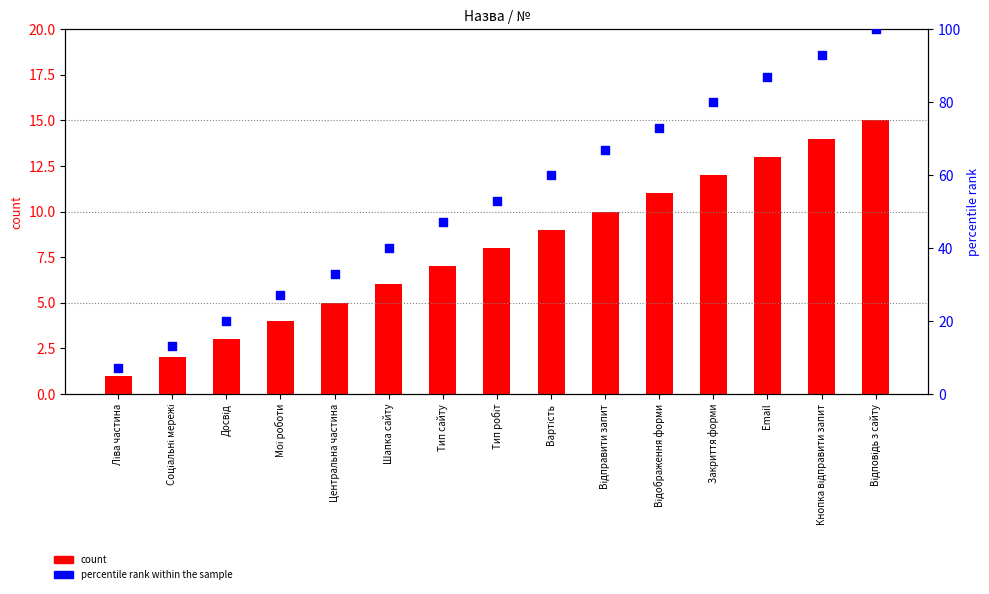

What are all the series names shown in the legend?

count, percentile rank within the sample